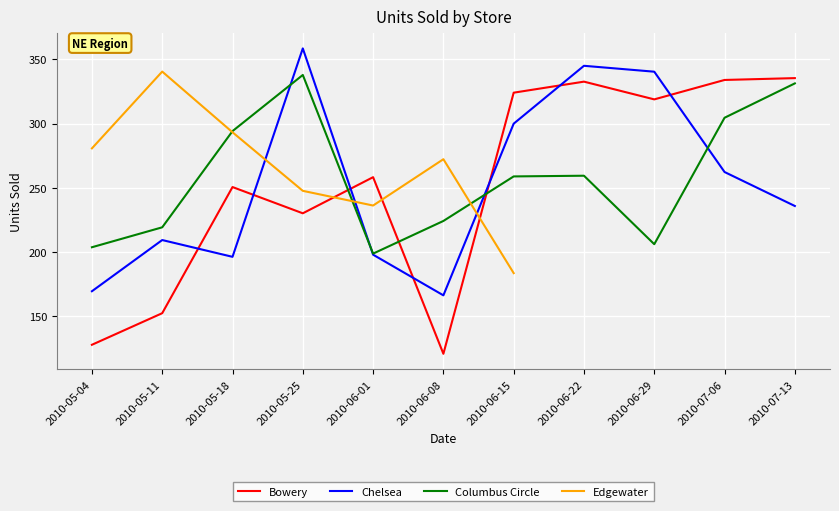

How many lines are shown in the chart?

4